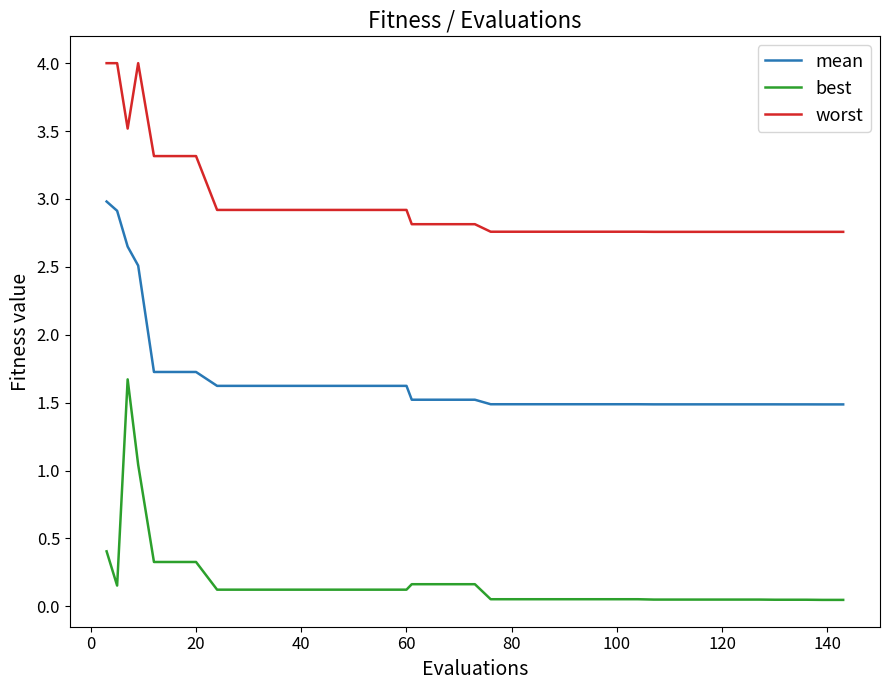

Rank the series by their average value, from highest to lowest.

worst, mean, best